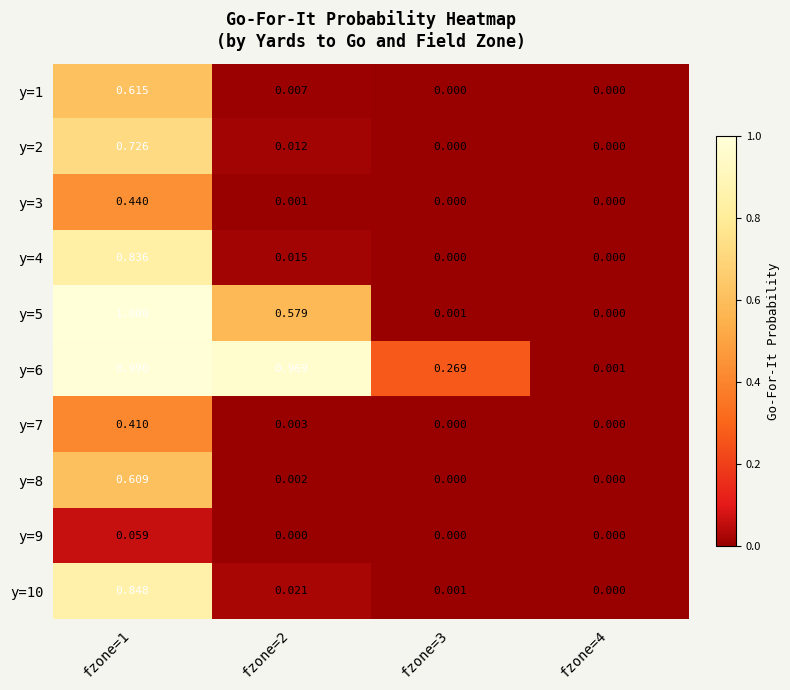

Count the number of data series in this chart.

10